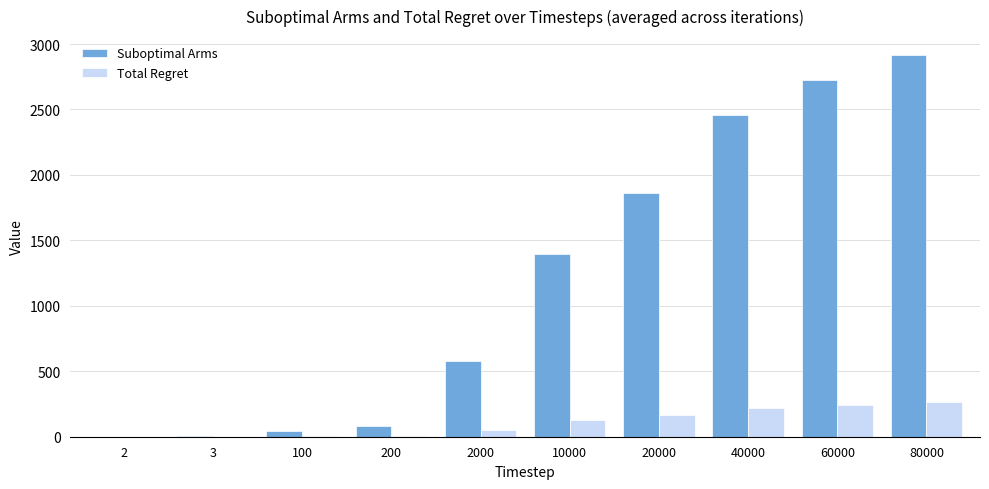

What is the highest value of the Suboptimal Arms series?

2914.8